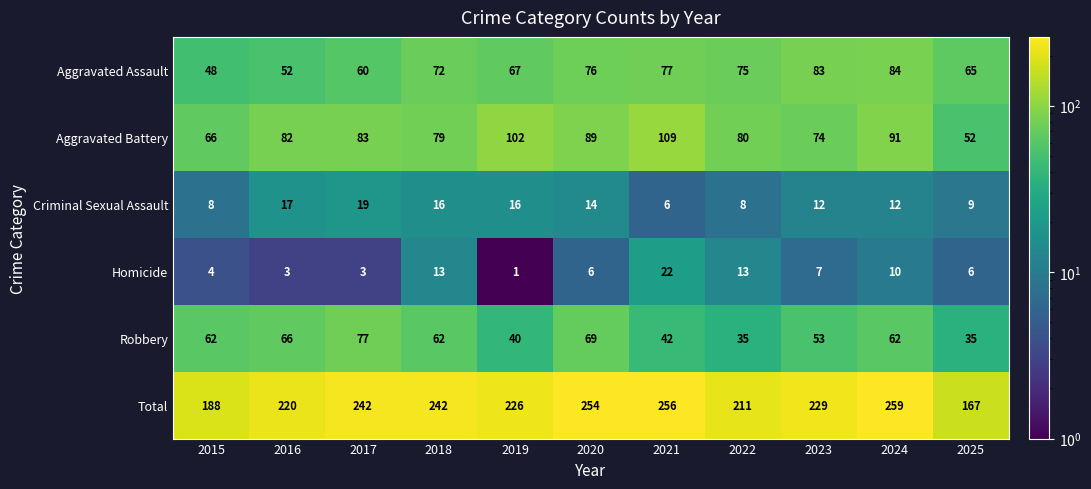

At which category is the sum across all series the highest?

2024